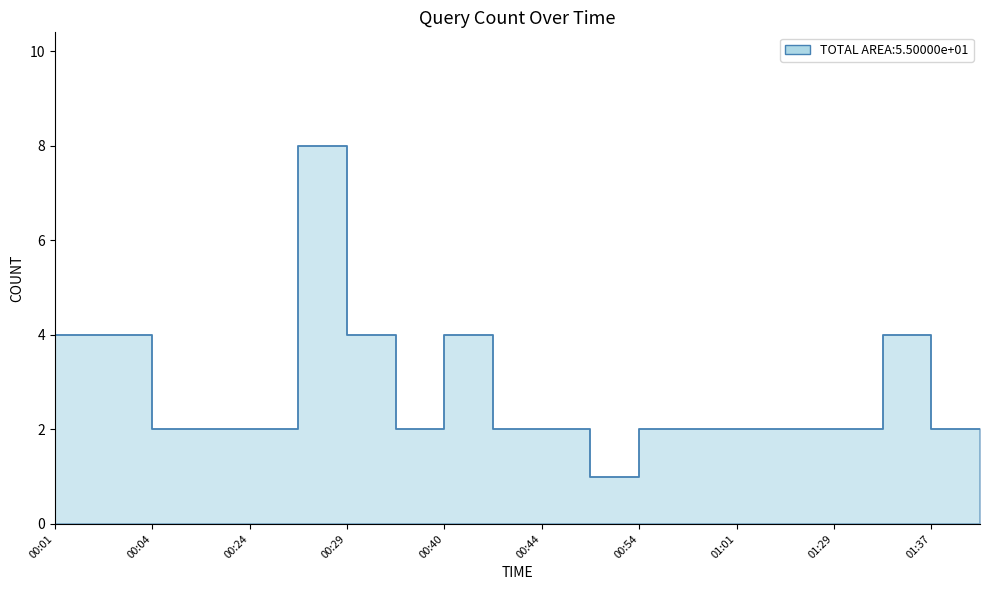

Reading left to right, transcribe all the data shown in this chart.

00:01=4	00:02=4	00:04=2	00:05=2	00:24=2	00:28=8	00:29=4	00:32=2	00:40=4	00:43=2	00:44=2	00:51=1	00:54=2	00:58=2	01:01=2	01:26=2	01:29=2	01:30=4	01:37=2	01:38=2